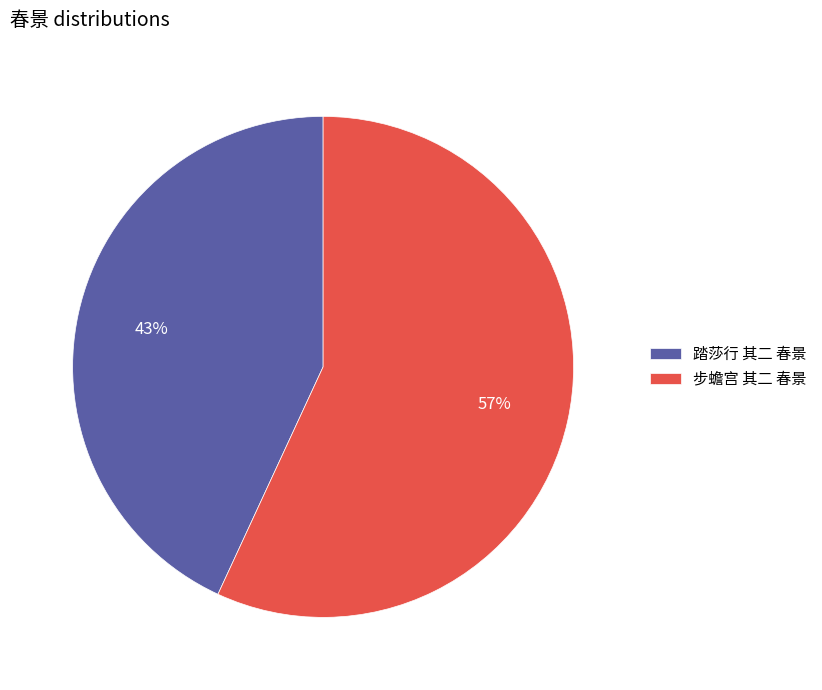

Which has a higher value, 踏莎行 其二 春景 or 步蟾宫 其二 春景?

步蟾宫 其二 春景